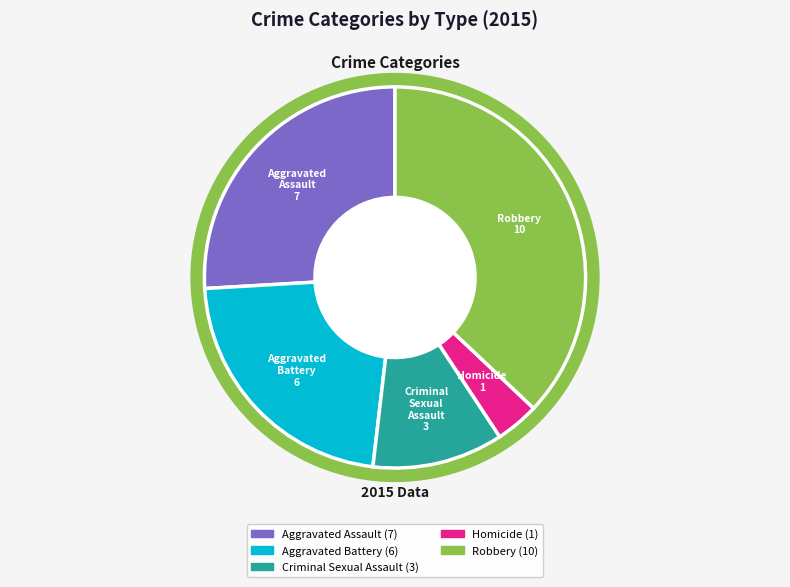

Is there a majority slice in this chart?

No